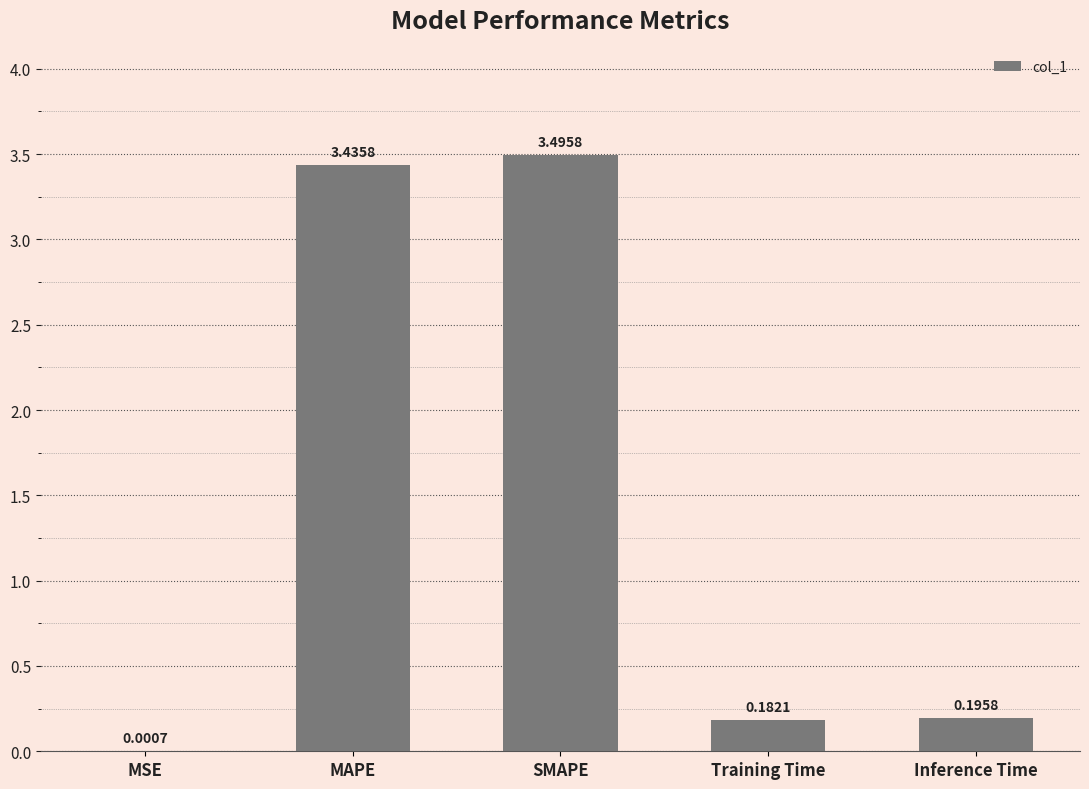

Where is the data nearest to the value 1?

Inference Time